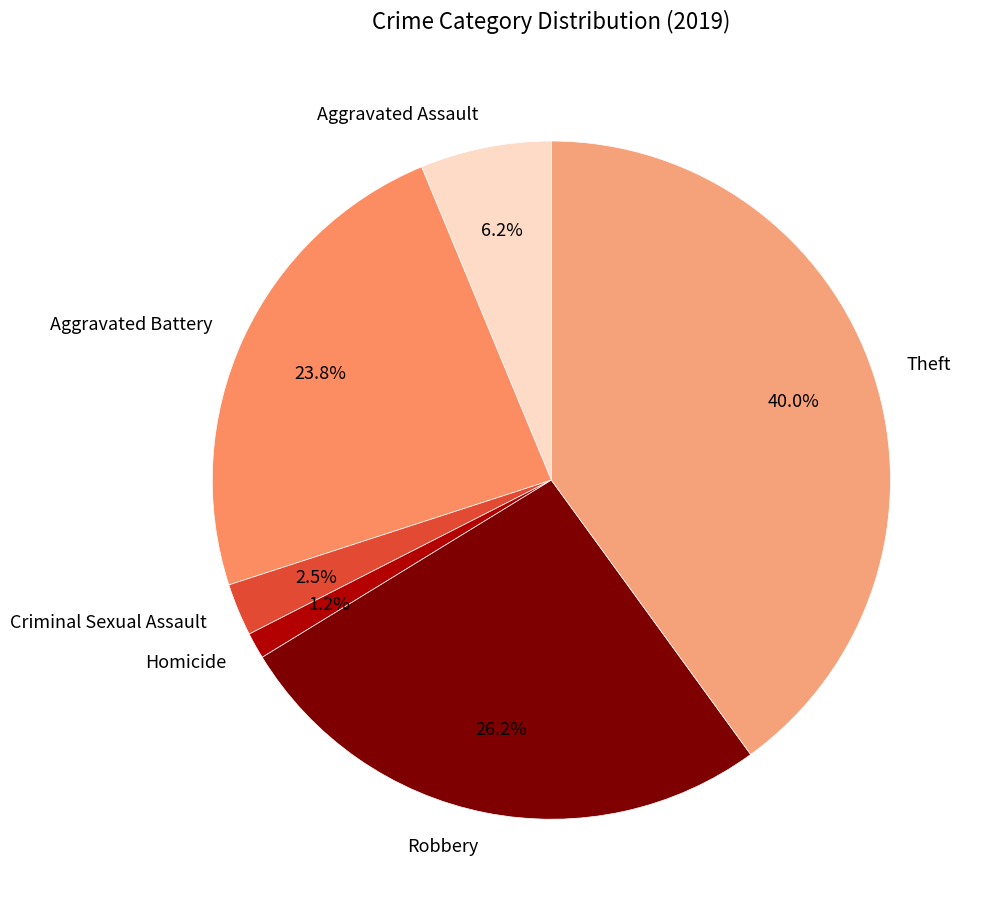

What is the smallest slice in the pie chart?

Homicide